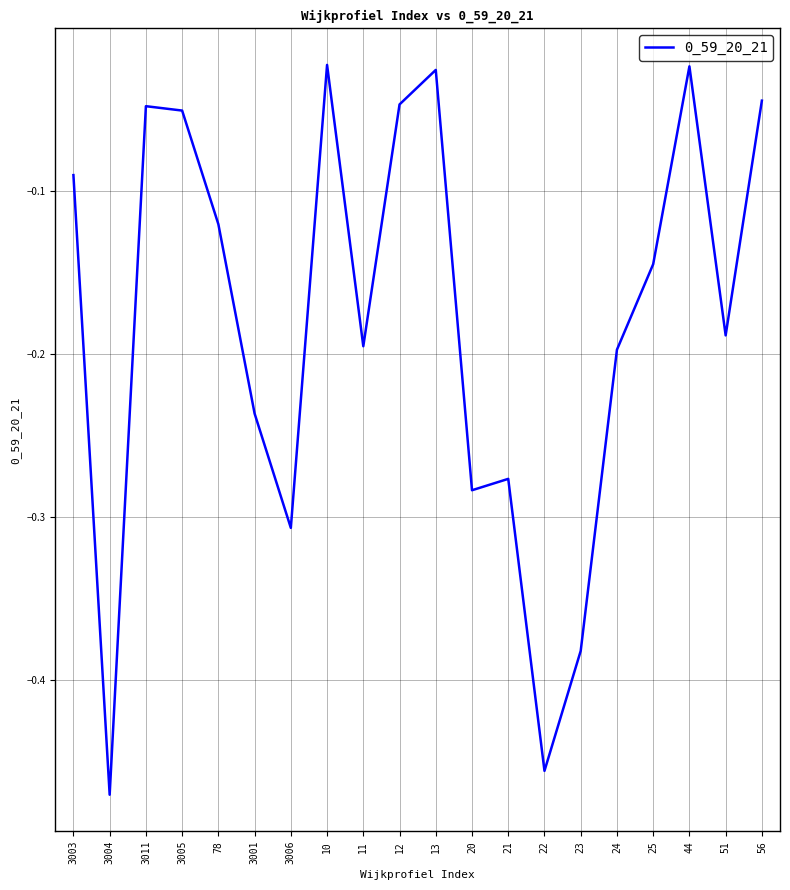

What is the difference between the maximum and minimum values?

0.4